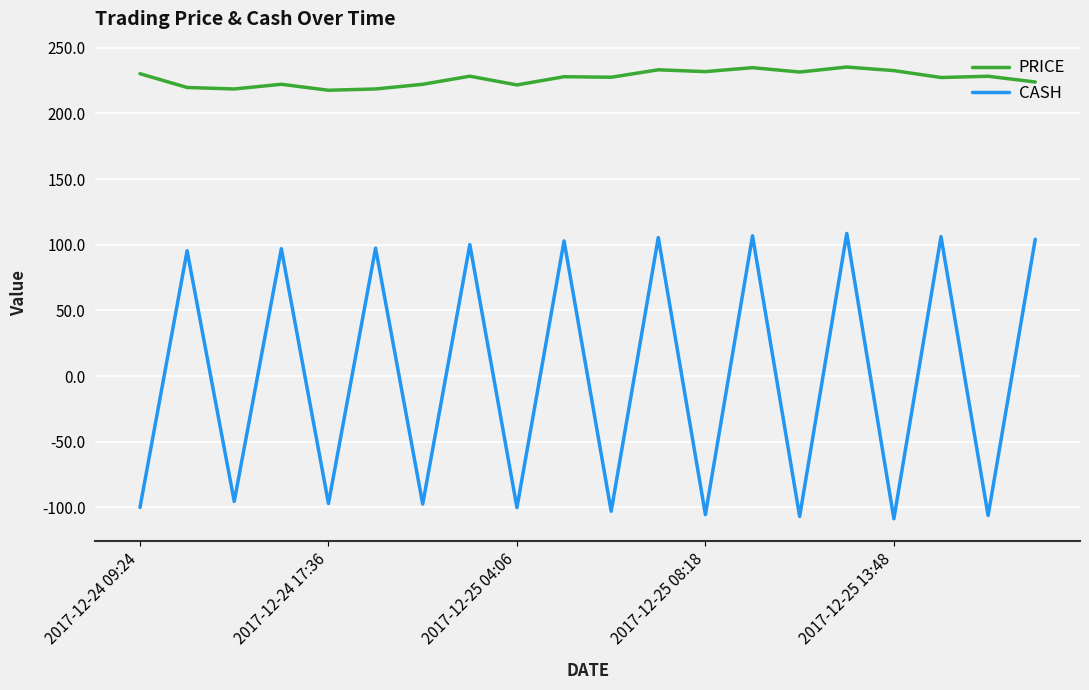

Which series has the largest range (max minus min)?

CASH